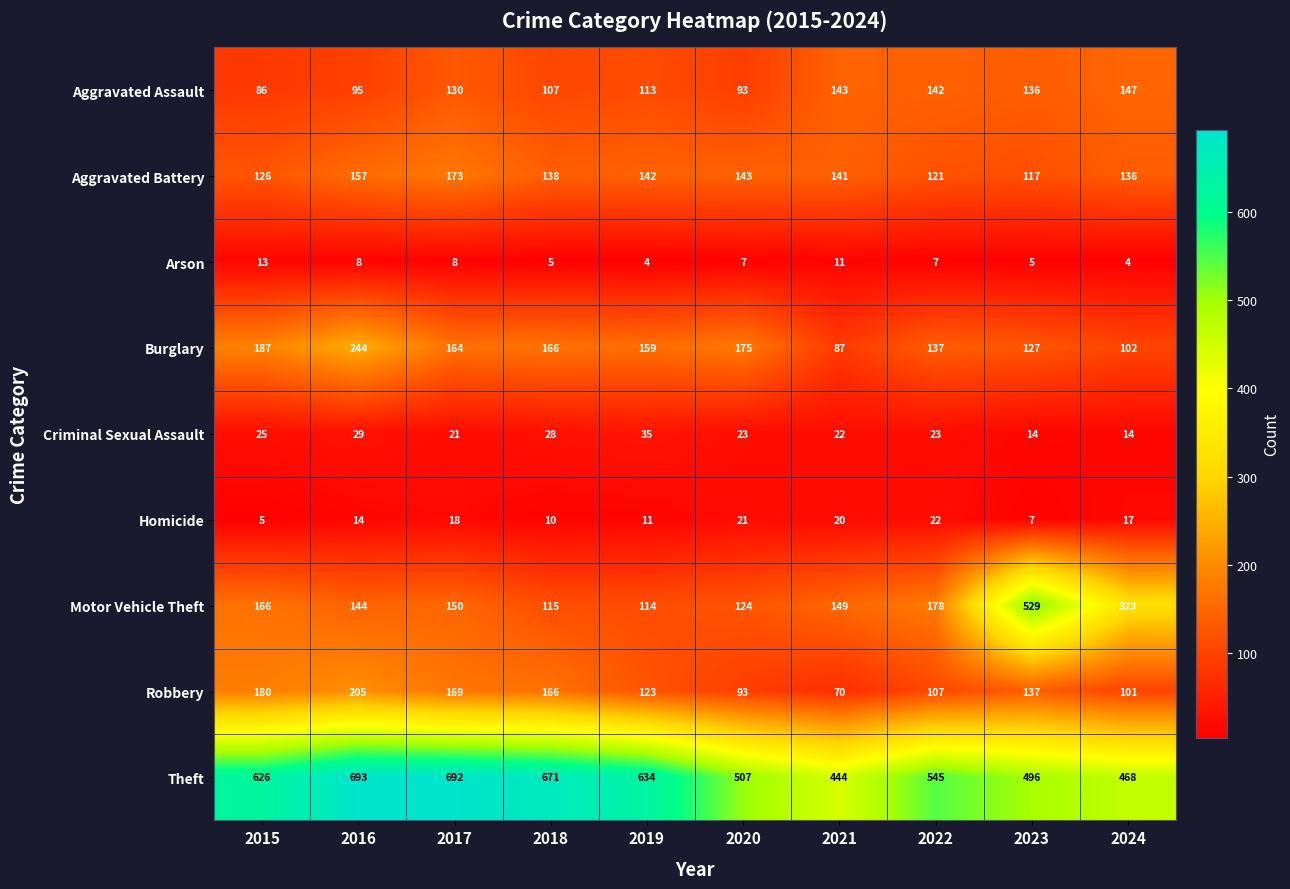

Read the Aggravated Assault value at 2018.

107